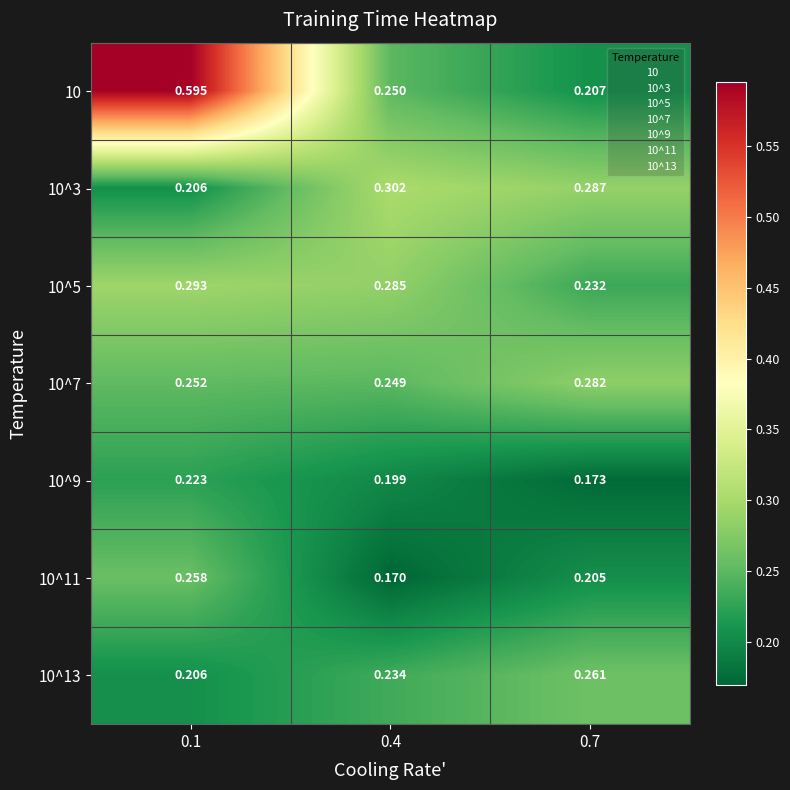

Is the value of 10^9 at 0.1 greater than the value of 10^5 at 0.4?

No